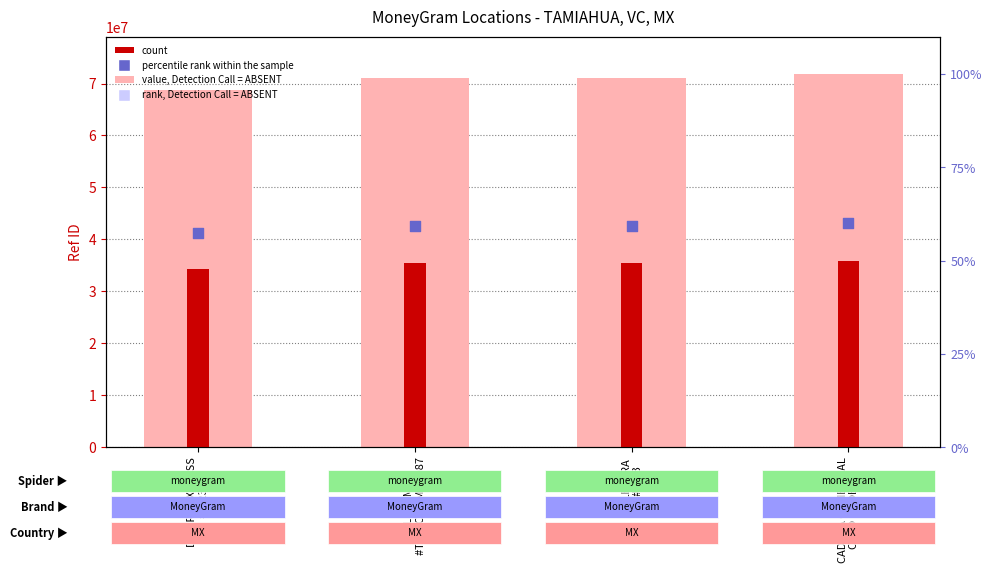

Which series contains the lowest Y value?

Ref (count)